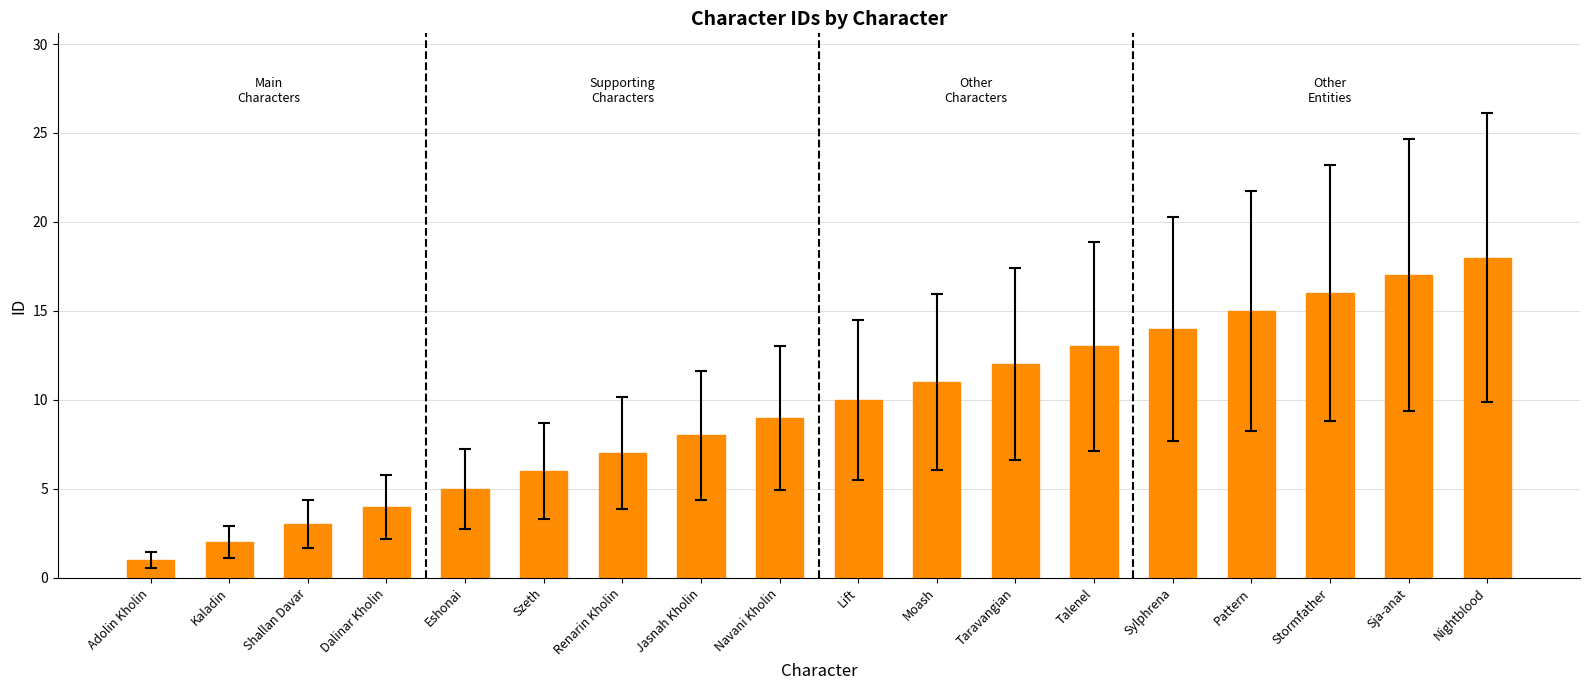

The chart shows a value of 9 at Szeth. True or false?

False